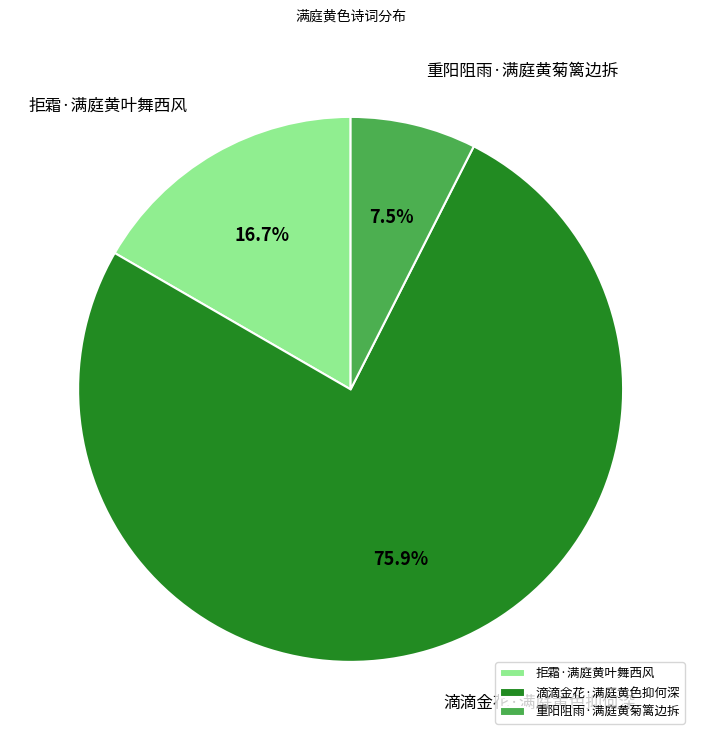

Does any single category account for the majority?

Yes